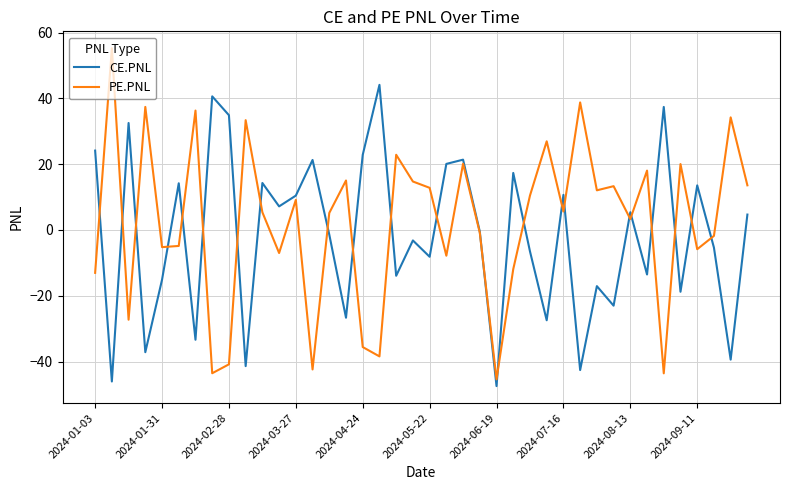

Rank the series by their maximum value, from highest to lowest.

PE.PNL, CE.PNL